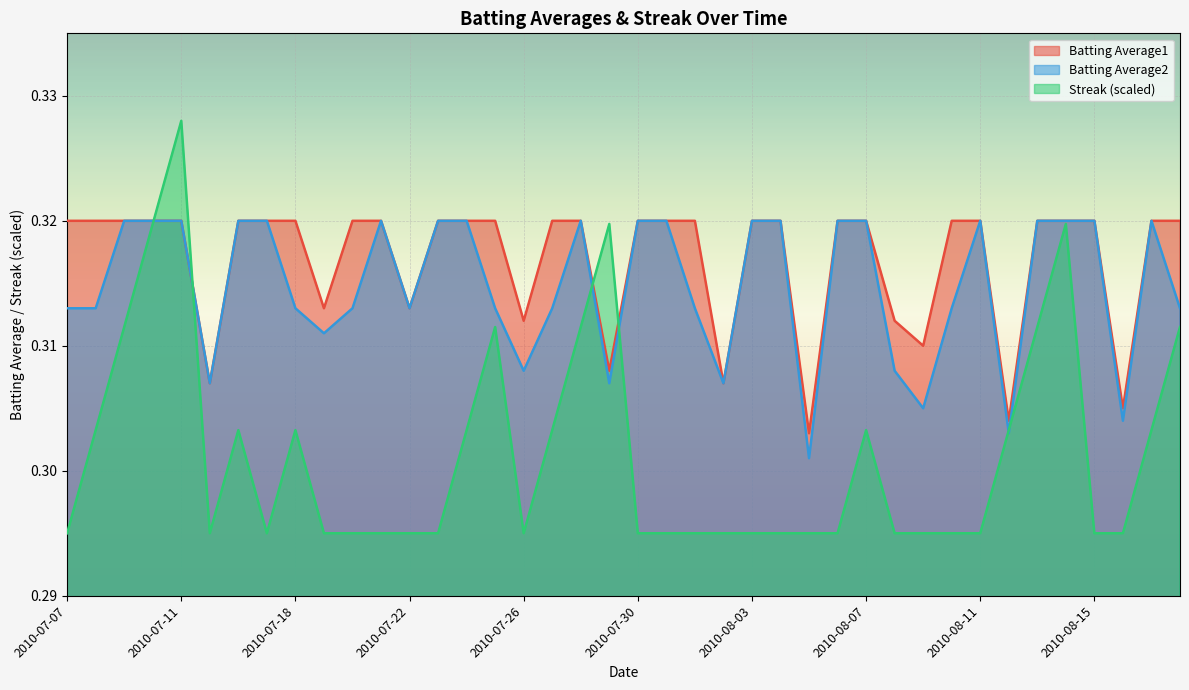

Rank the series at 2010-08-11 from lowest to highest value.

Streak, Batting Average1, Batting Average2